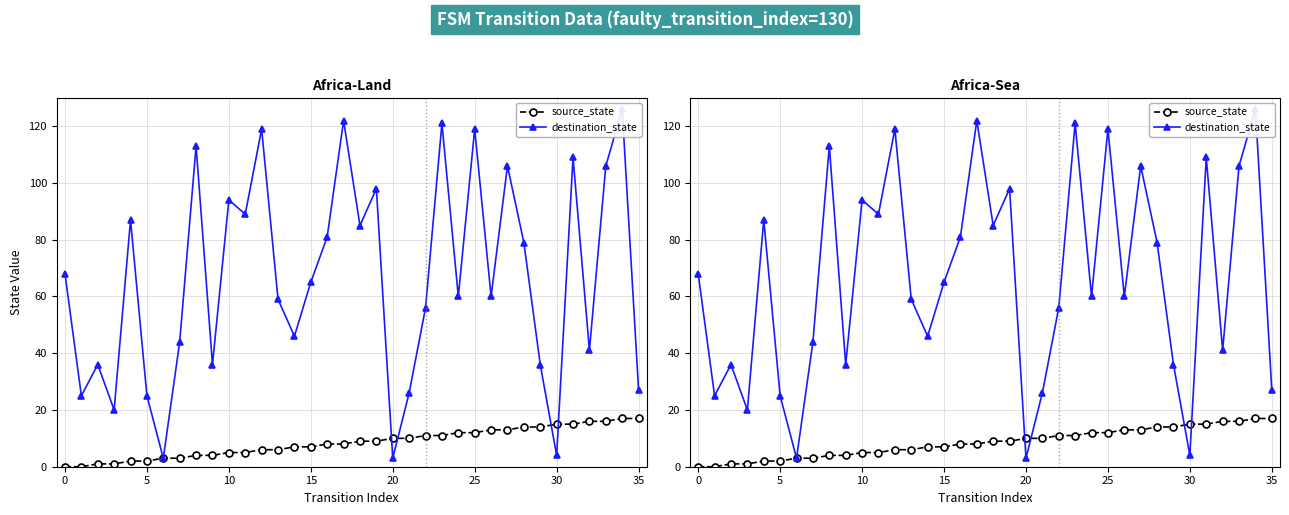

How many lines are shown in the chart?

2